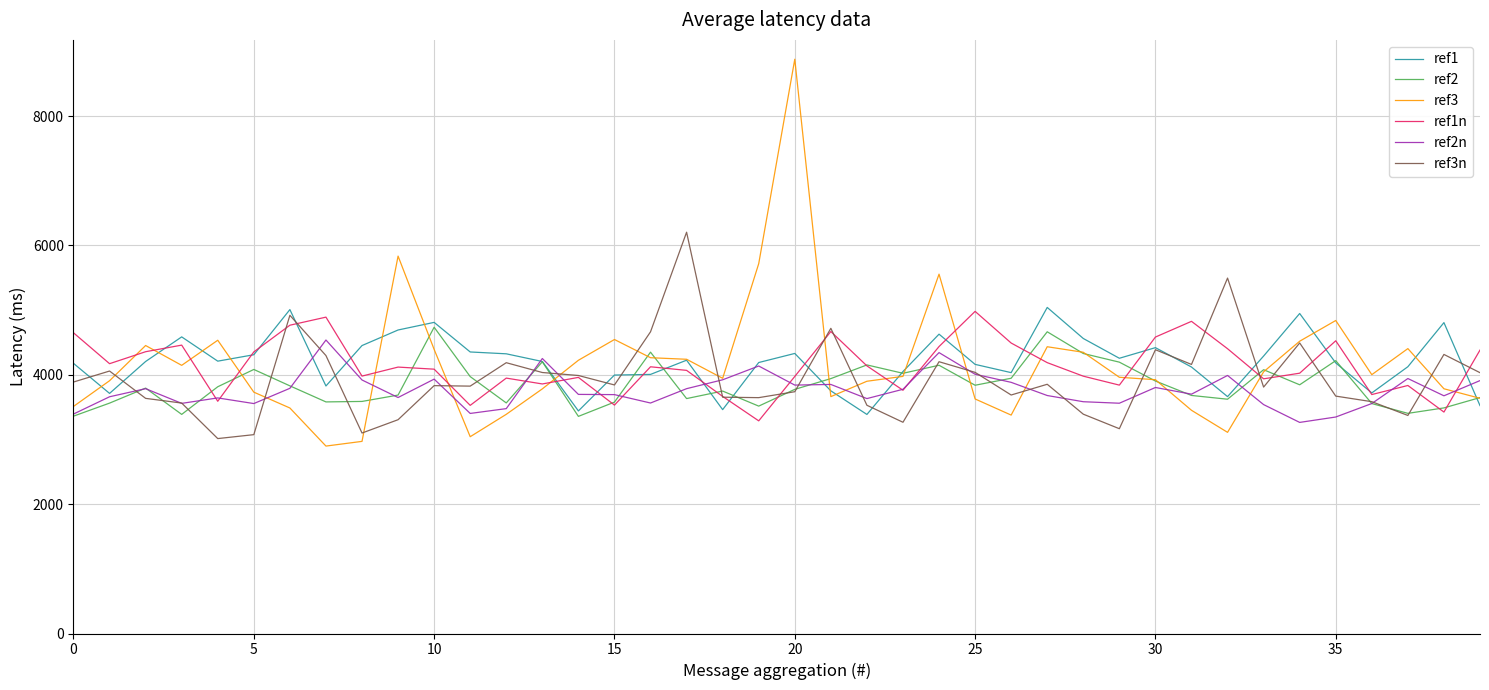

What are all the series names shown in the legend?

ref1, ref2, ref3, ref1n, ref2n, ref3n